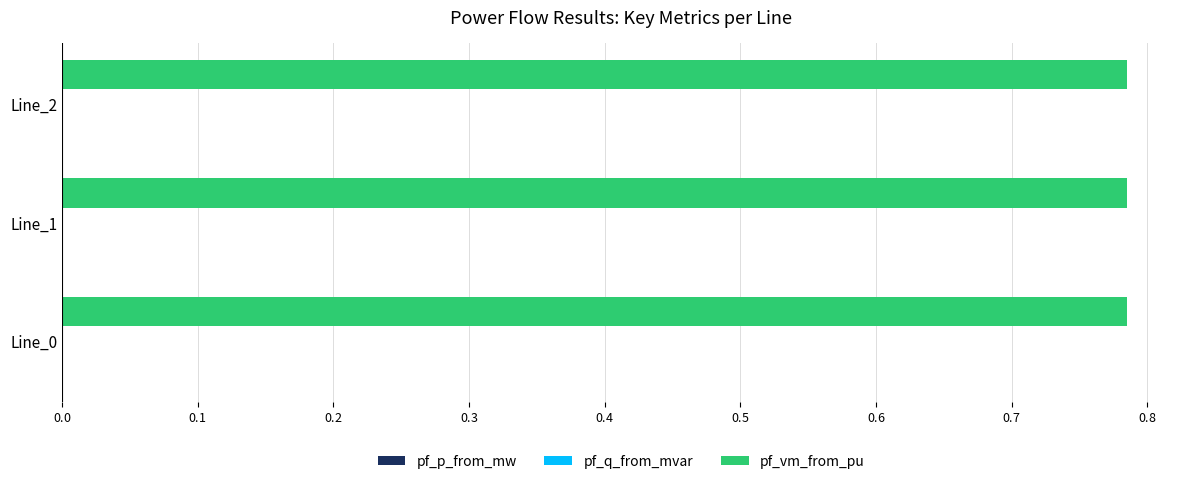

Between Line_0 and Line_2, which is larger?

Line_2